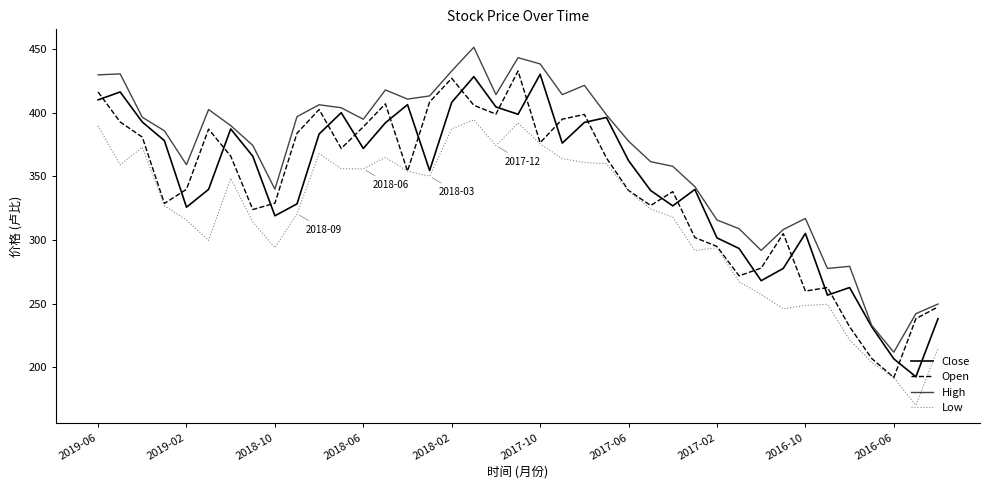

Which series has the largest total across all categories?

High